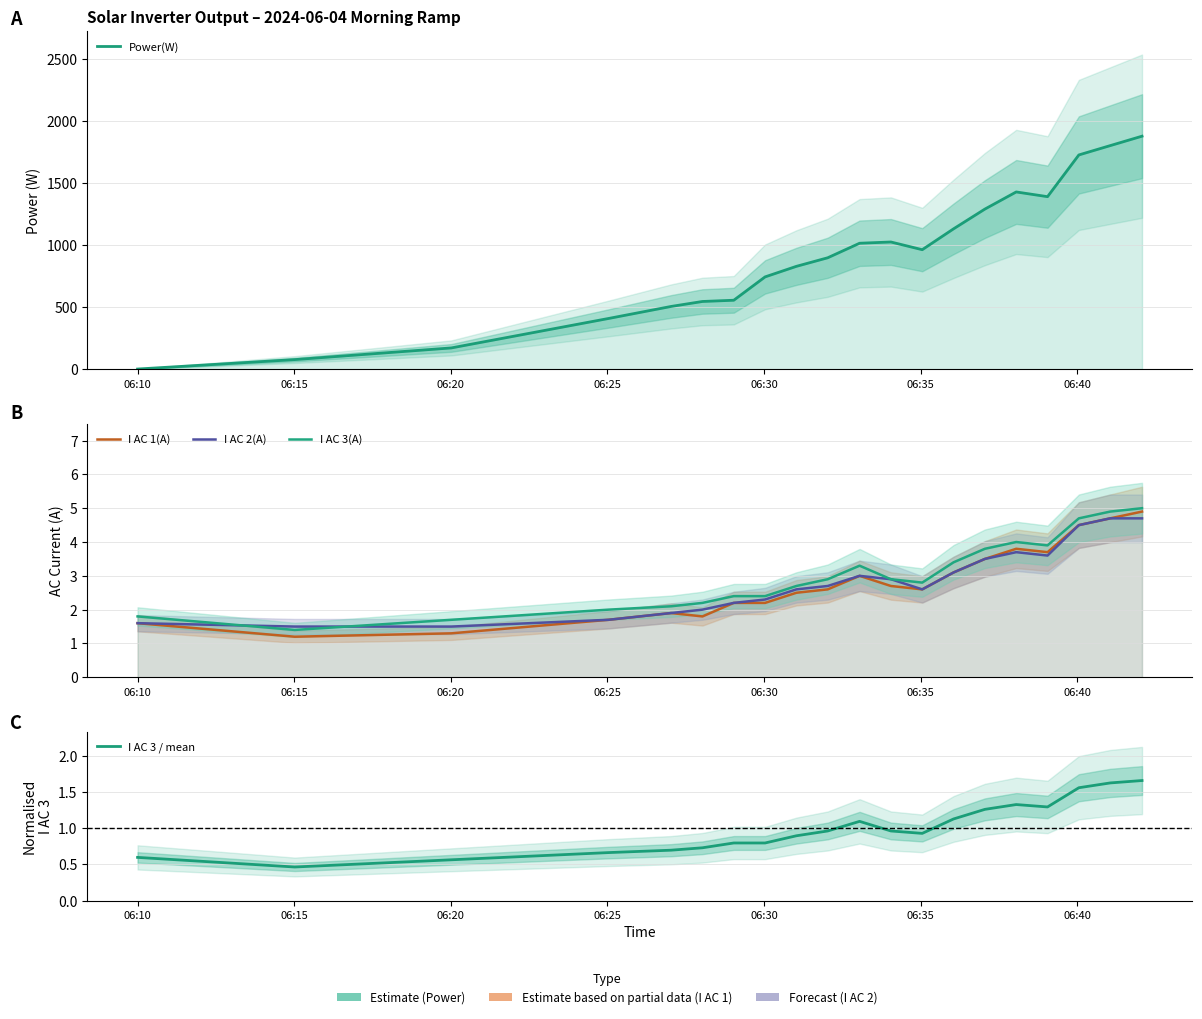

Which series has the widest spread of values?

Power(W)